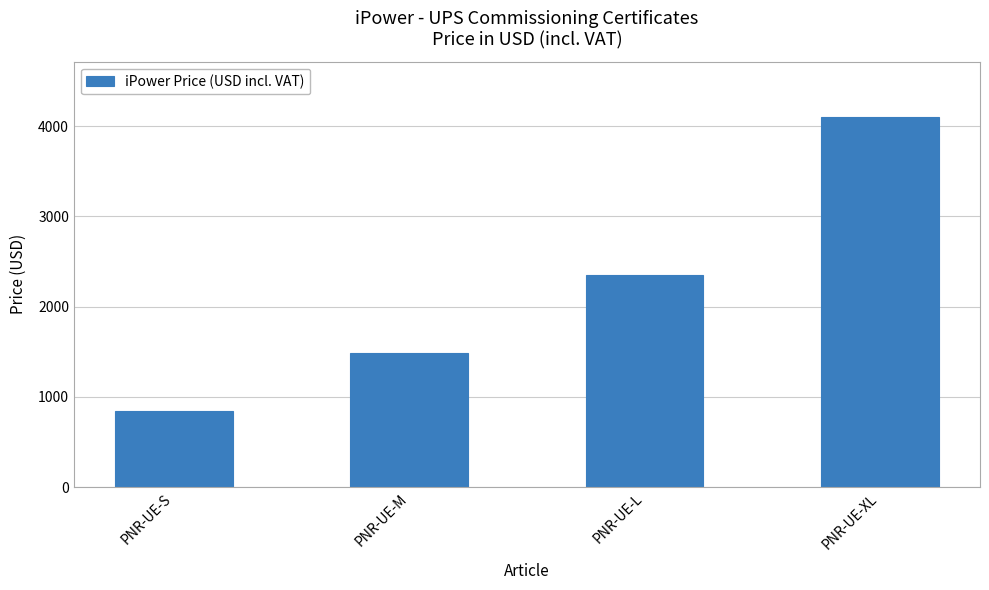

Rank the categories by value from highest to lowest.

PNR-UE-XL, PNR-UE-L, PNR-UE-M, PNR-UE-S